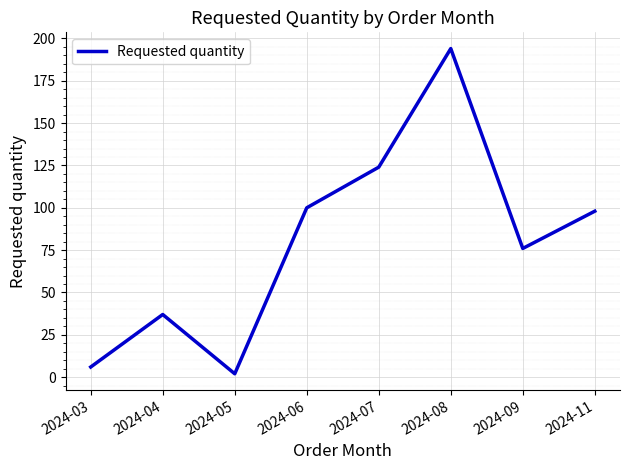

At which category does the data reach its first local peak?

2024-04